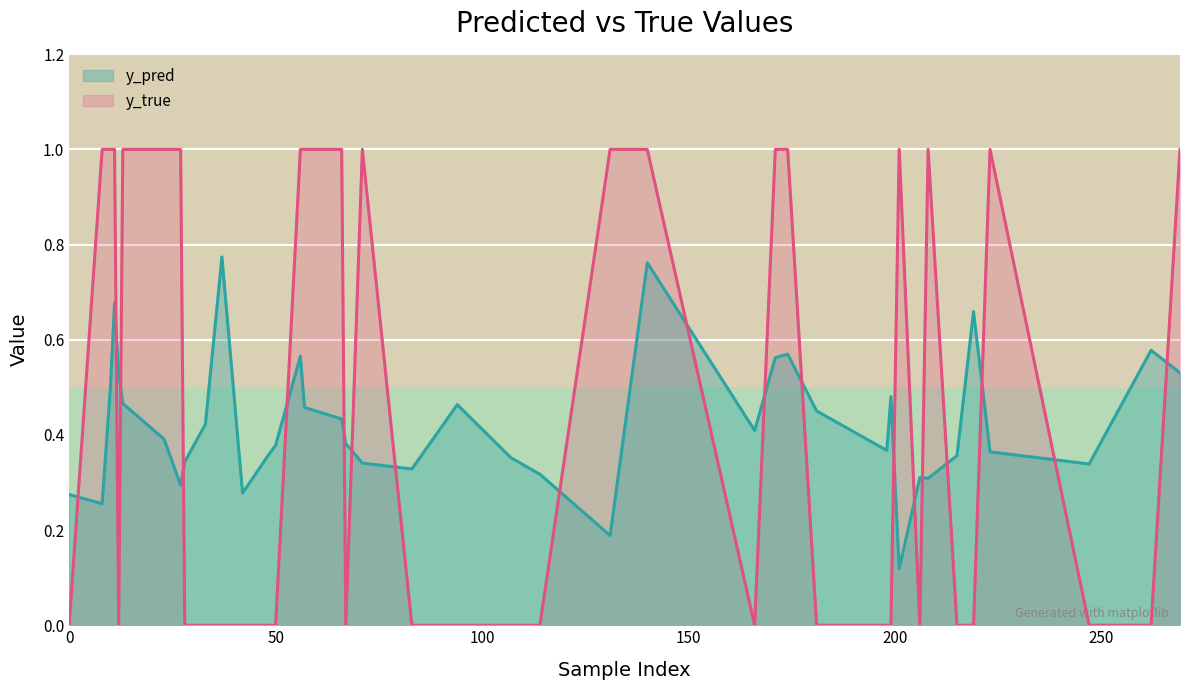

Between 94 and 11, which series saw the biggest shift?

y_true